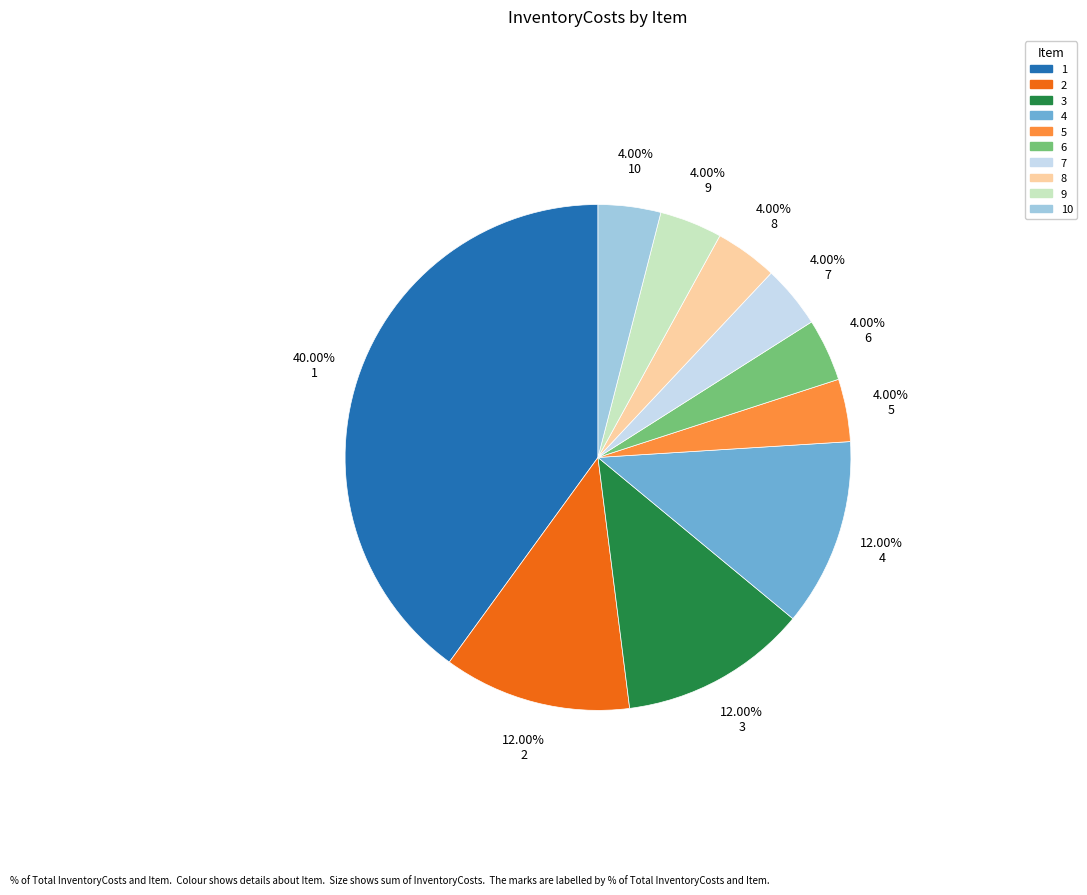

Is there a majority slice in this chart?

No